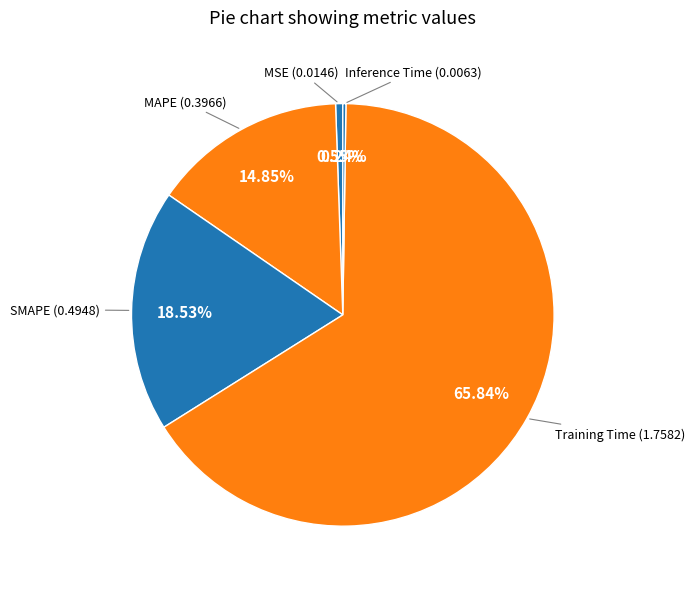

How many slices are in this pie chart?

5